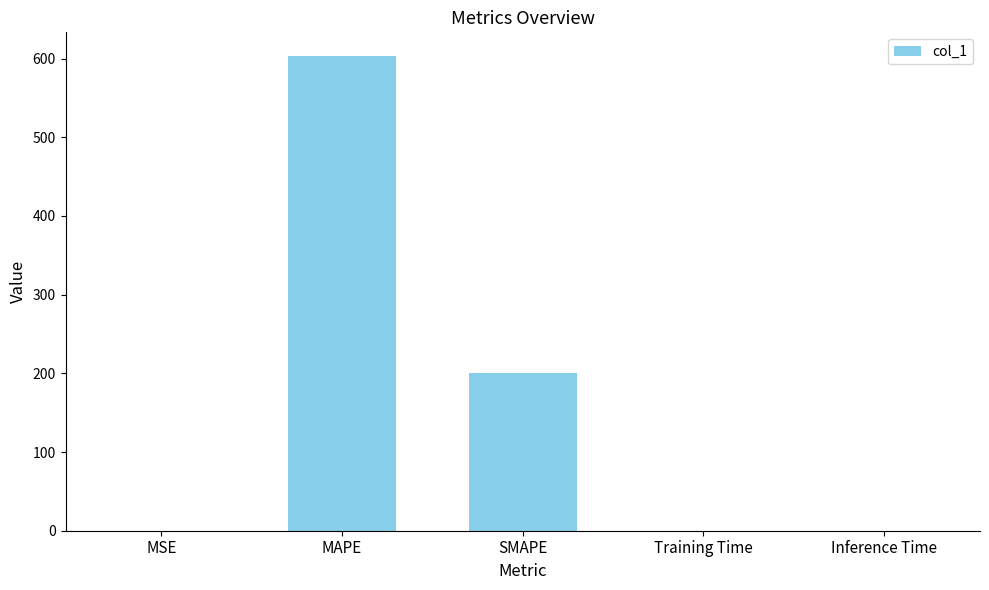

What is the change in value from SMAPE to Inference Time?

-200.0